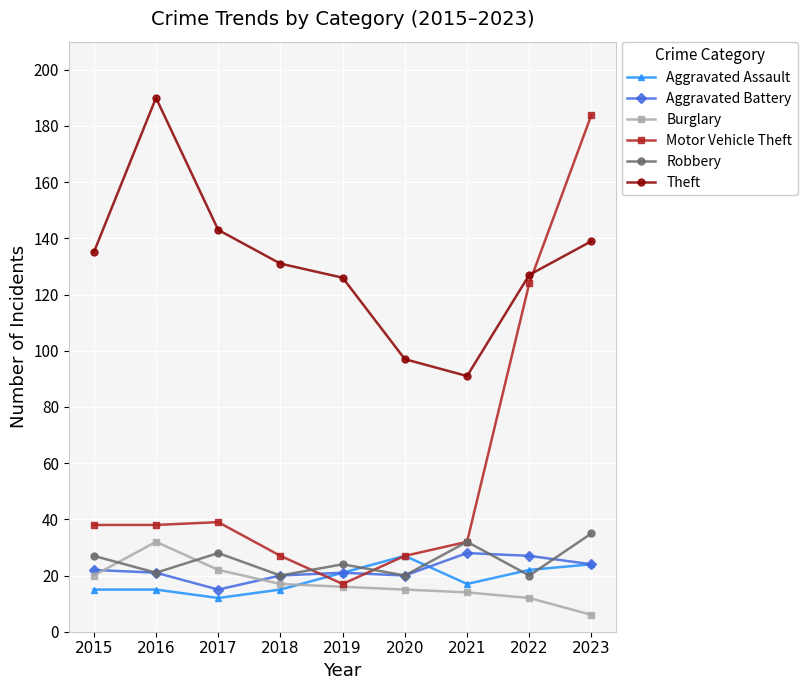

At 2017, list the series in order from smallest to largest.

Aggravated Assault, Aggravated Battery, Burglary, Robbery, Motor Vehicle Theft, Theft